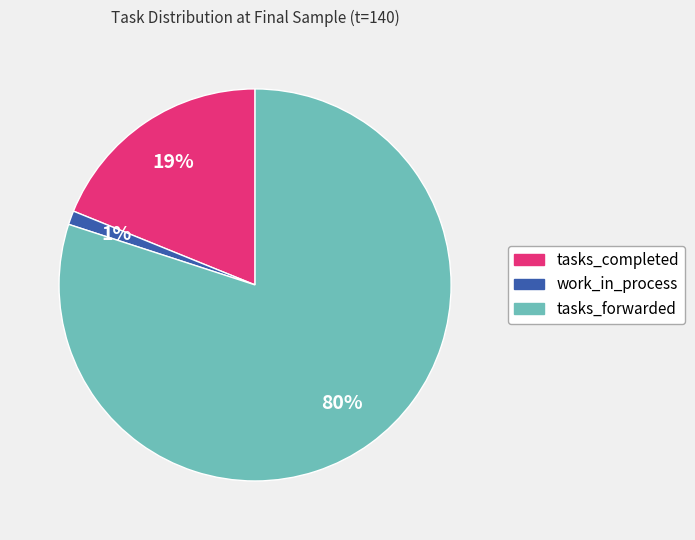

Which category has the smallest portion of the pie?

work_in_process